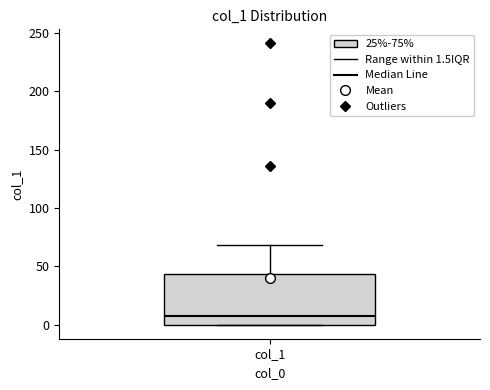

Read this box plot against the y-axis: the position of the median line, the range covered by the box, and the ends of both whiskers. The values are not printed on the chart, so give them approximately, as read against the axis.

median 10, box 0 to 45, whiskers 0 to 70